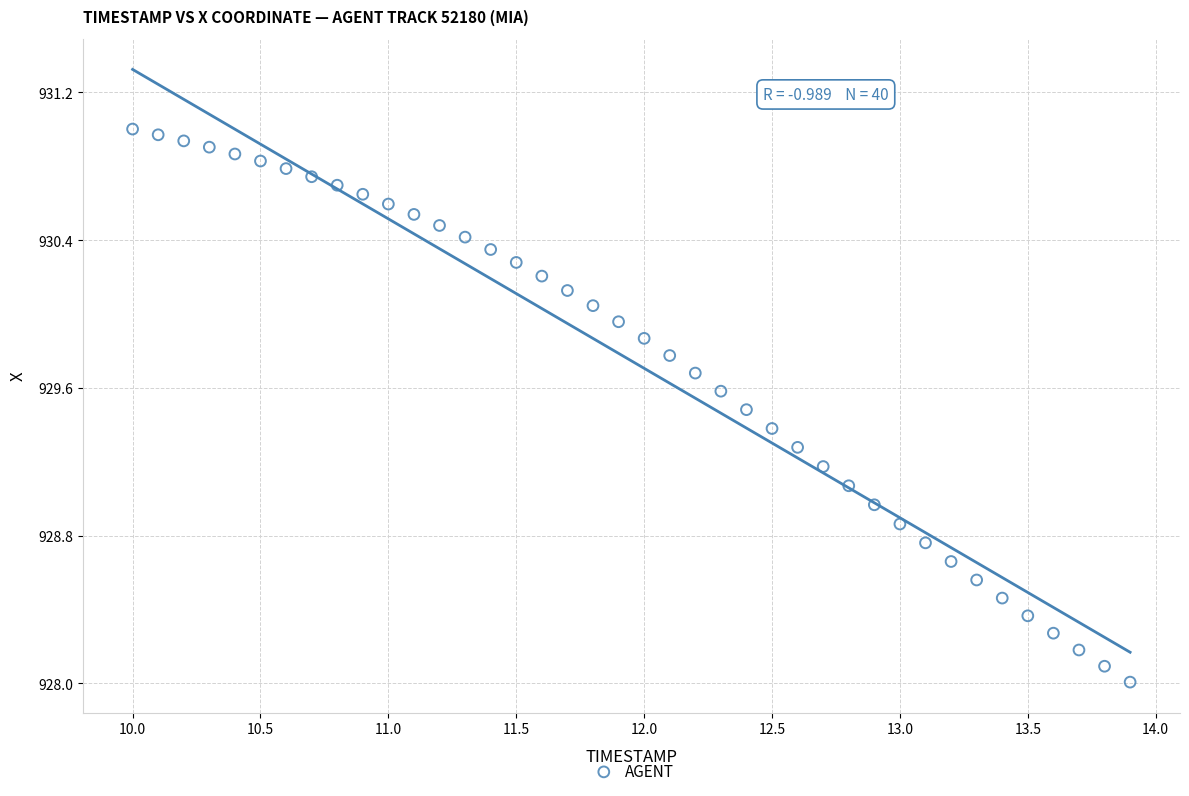

What is the range of Y values (max minus min)?

3.0